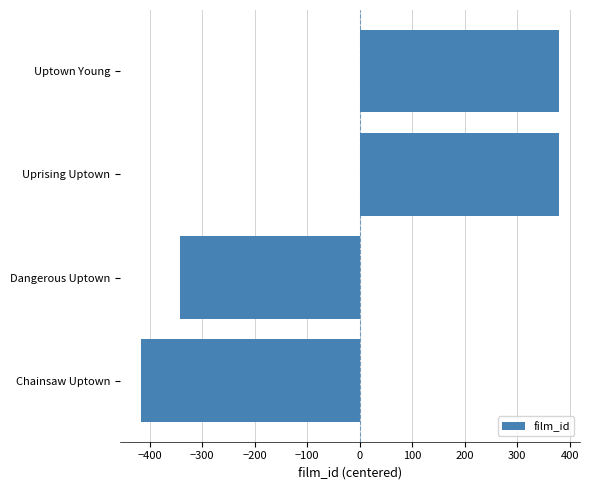

Read the value at Uptown Young.

379.5